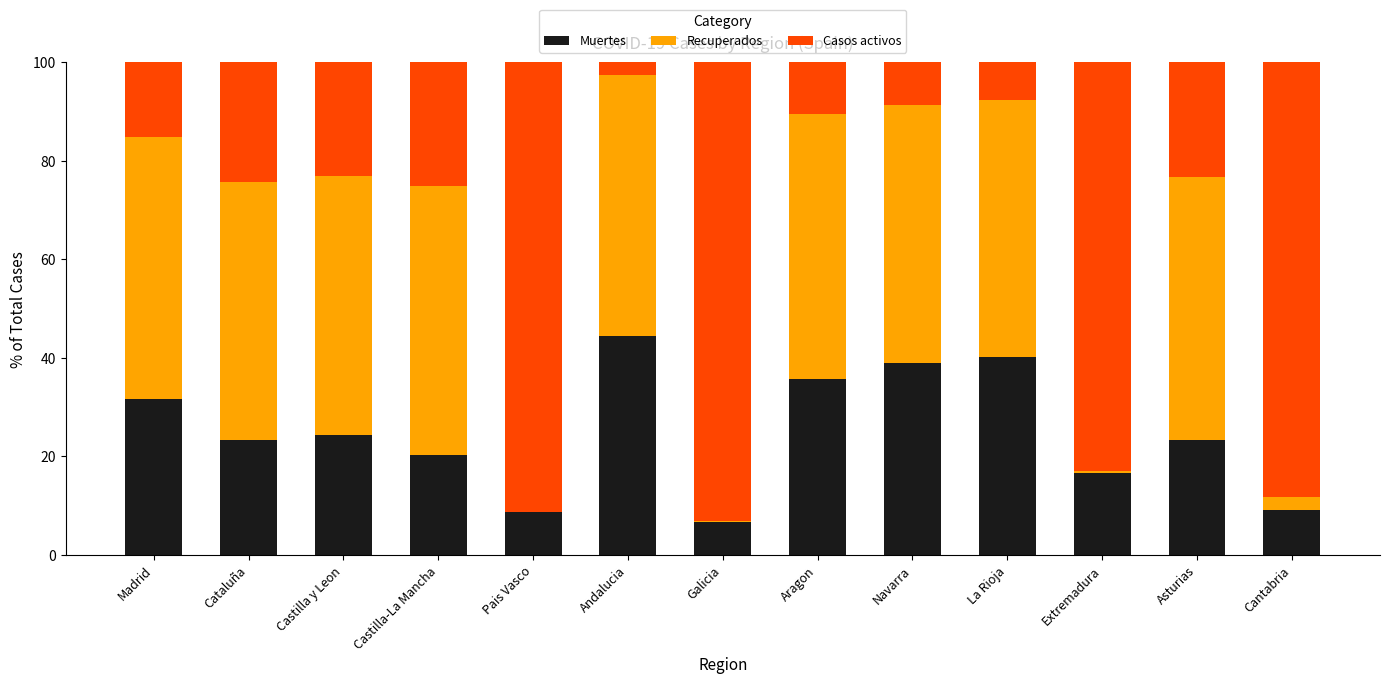

Read the Muertes value at Navarra.

38.9